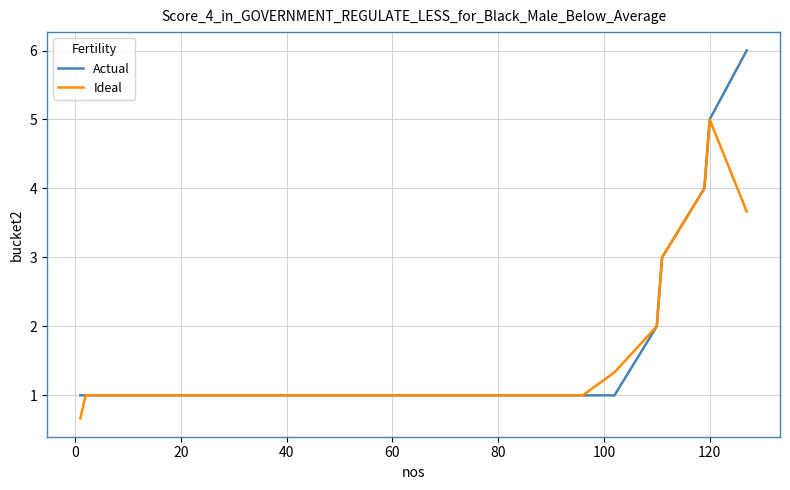

What is the minimum value shown in the chart?

0.7